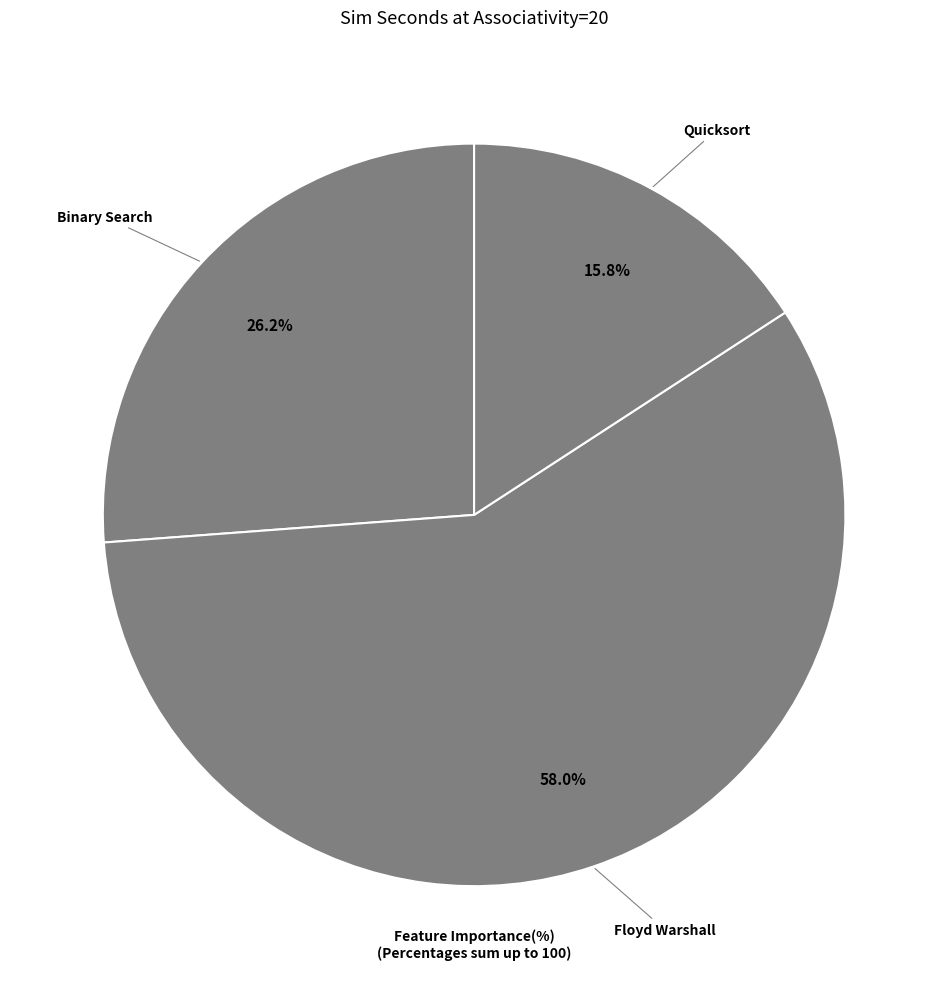

Count the number of slices in the pie.

3